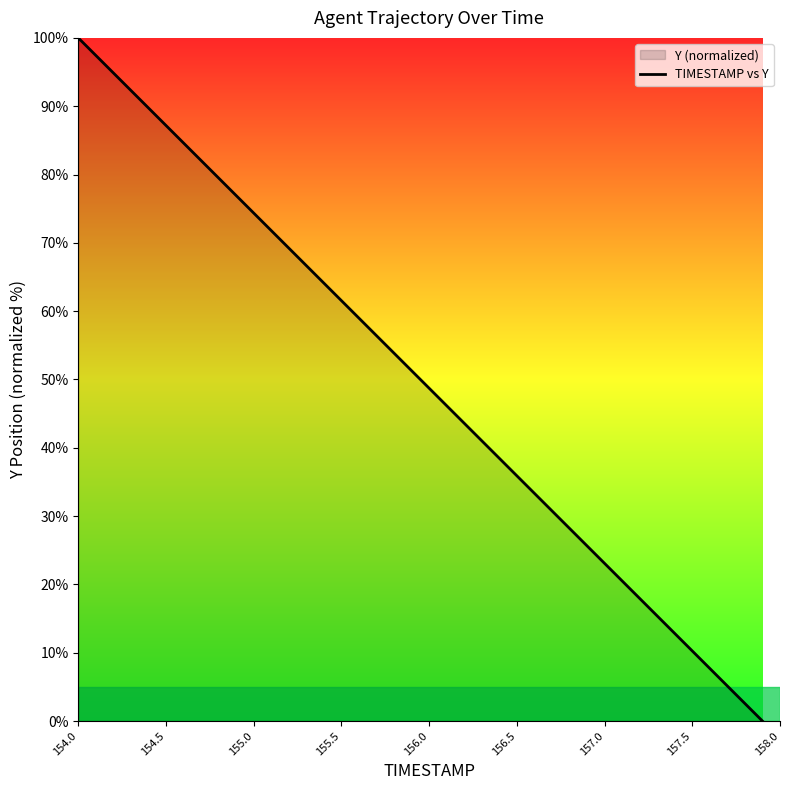

Is this an area chart (filled region under the line)?

No